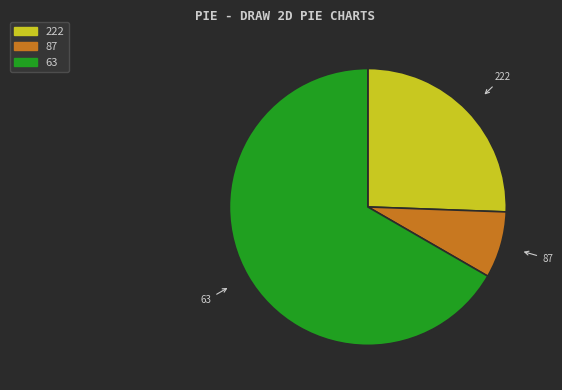

Does 87 represent more than half of the total?

No